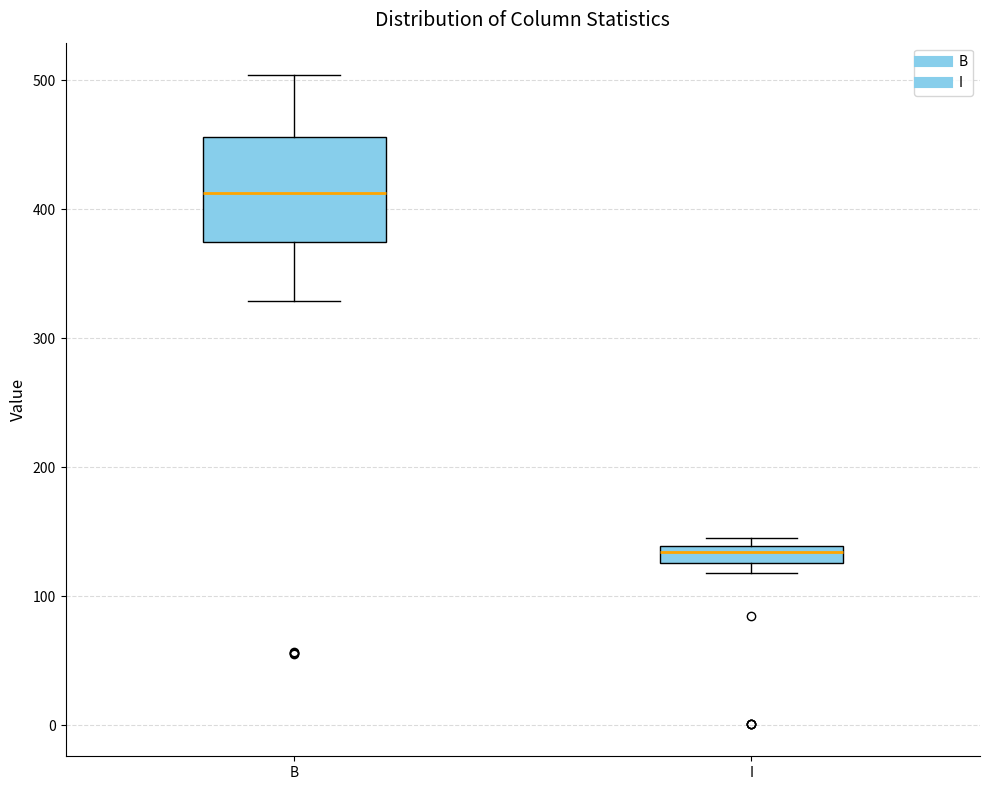

Where does the median line of the box for B sit on the y-axis? The values are not printed on the chart, so give them approximately, as read against the axis.

410